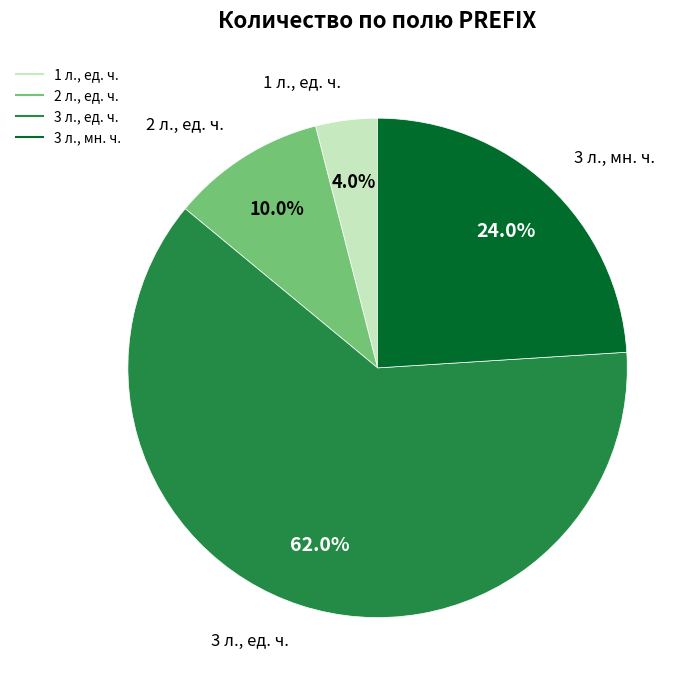

Which slice represents more than half of the pie?

3 л., ед. ч.